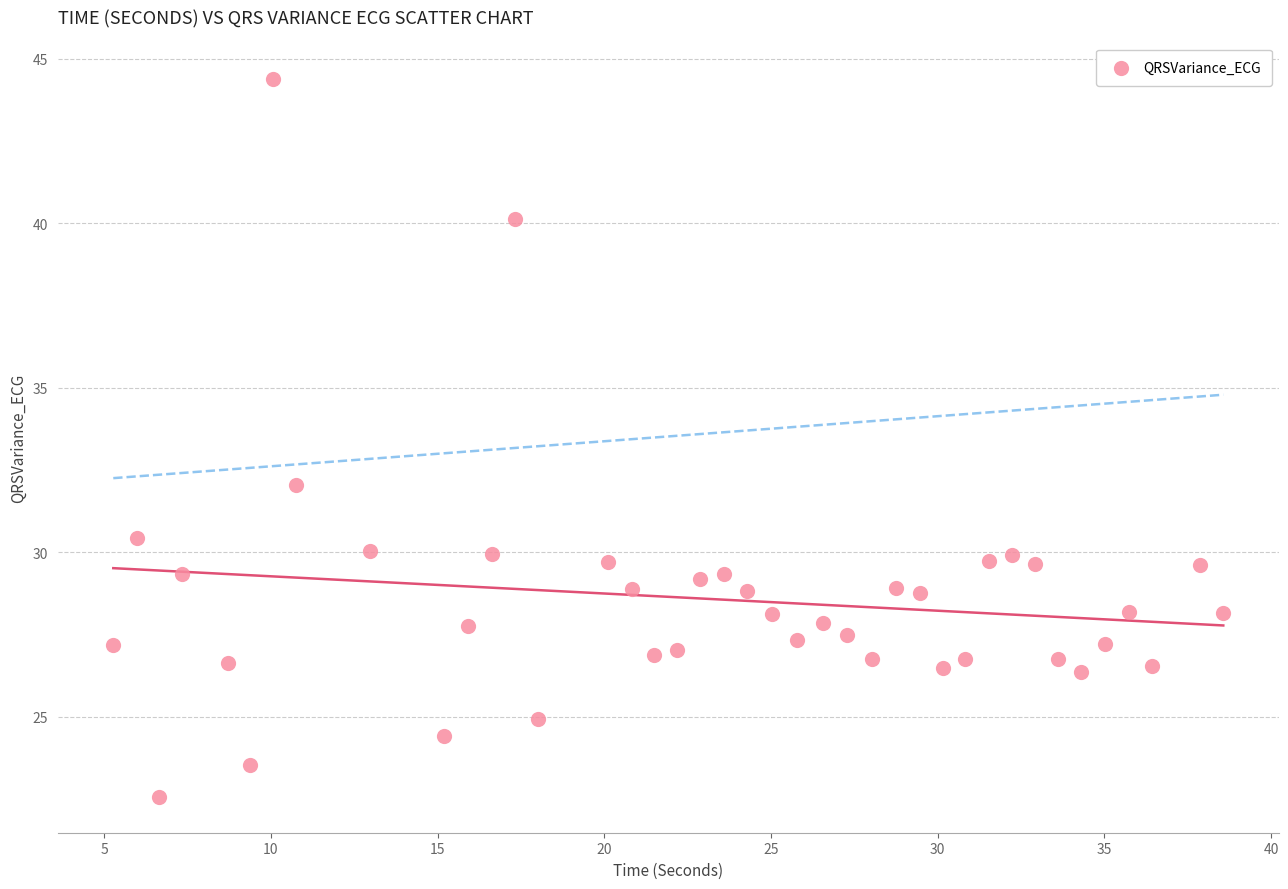

What Y value in the scatter plot is closest to 33?

32.0